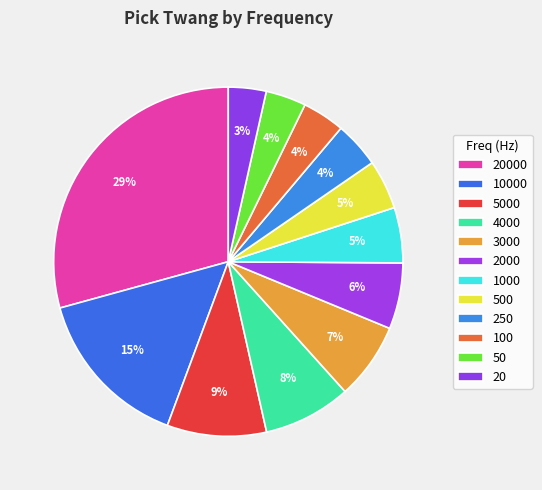

How many slices are in this pie chart?

12